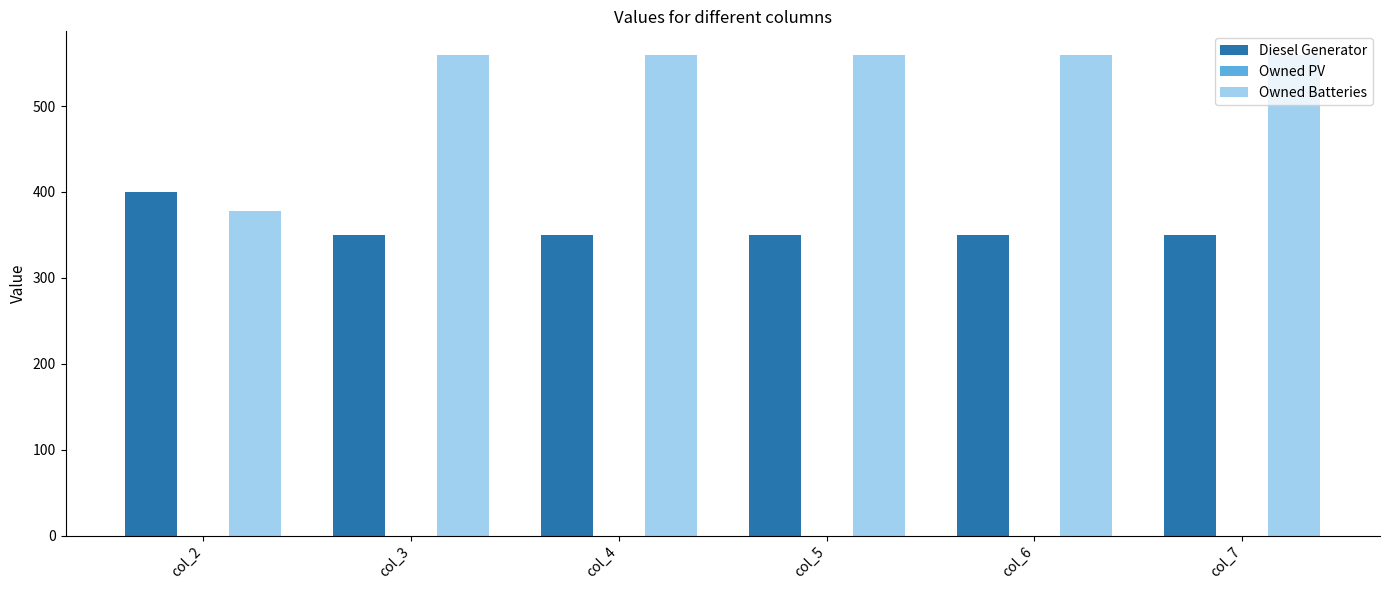

How many distinct data groups are displayed?

2